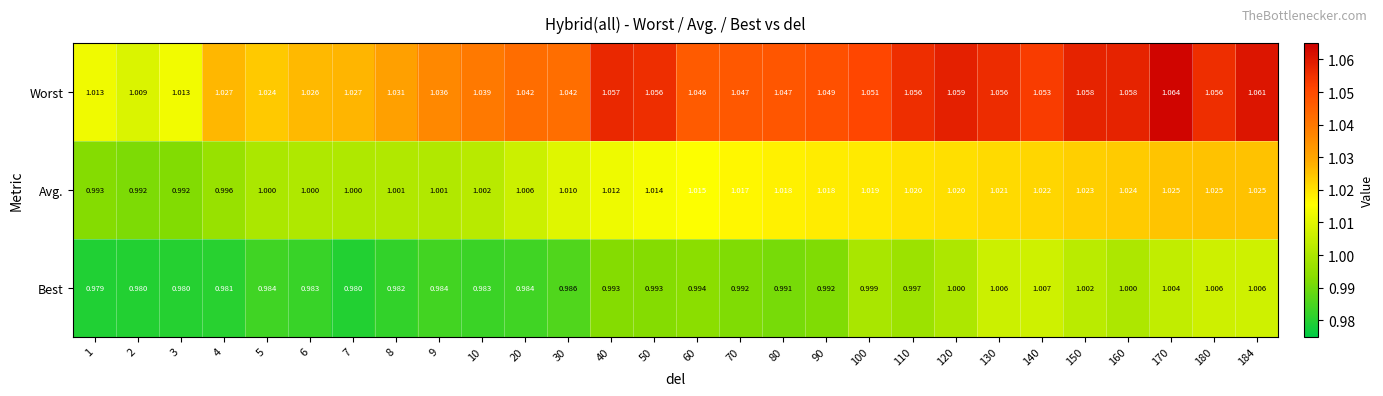

Which series has the largest total across all categories?

Worst